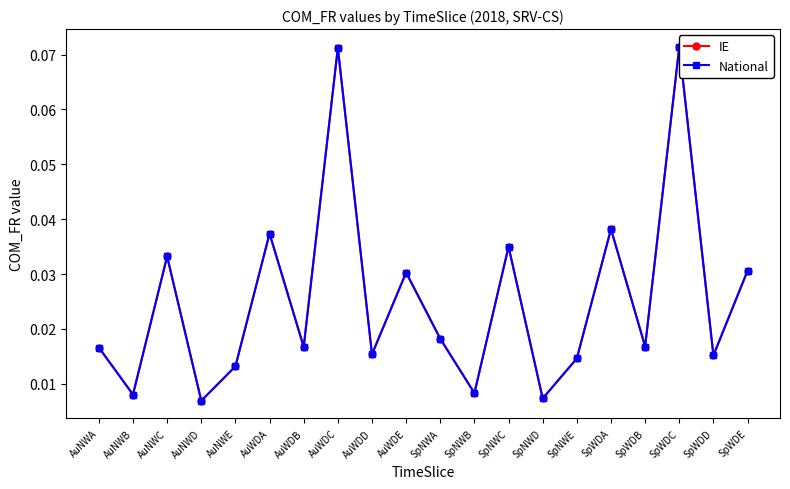

The value of IE at SpWDC is 0.0. True or false?

False